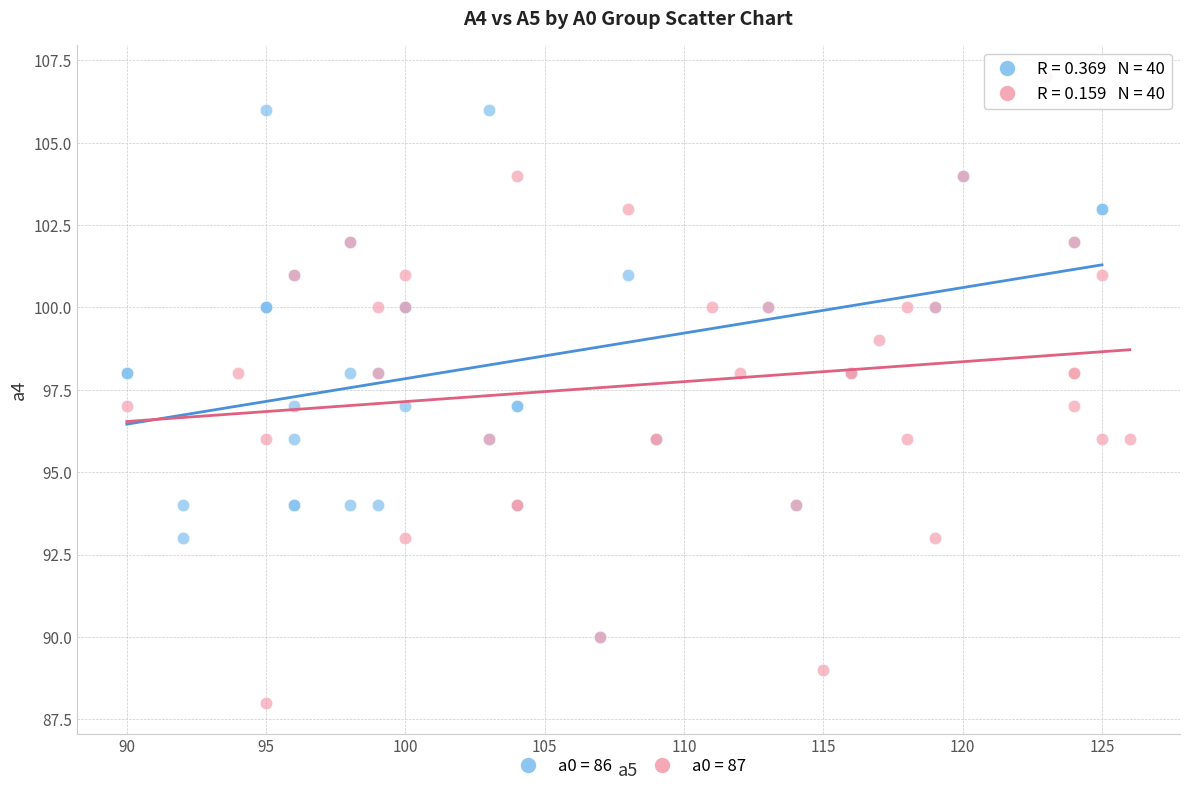

Which series reaches the minimum Y coordinate?

a0 = 87